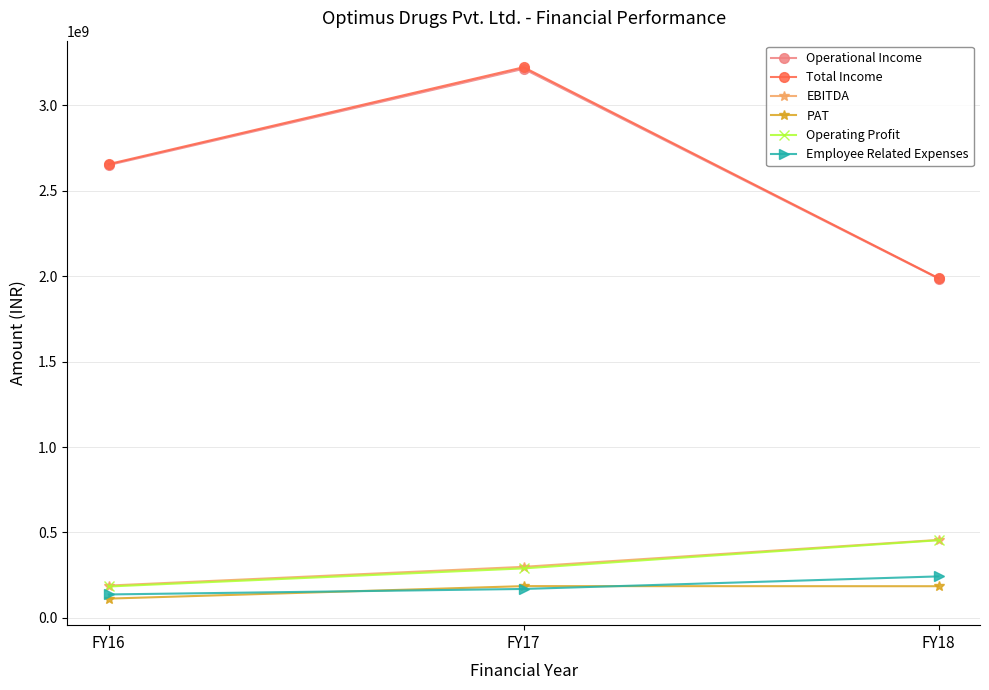

How many categories are shown in the chart?

3